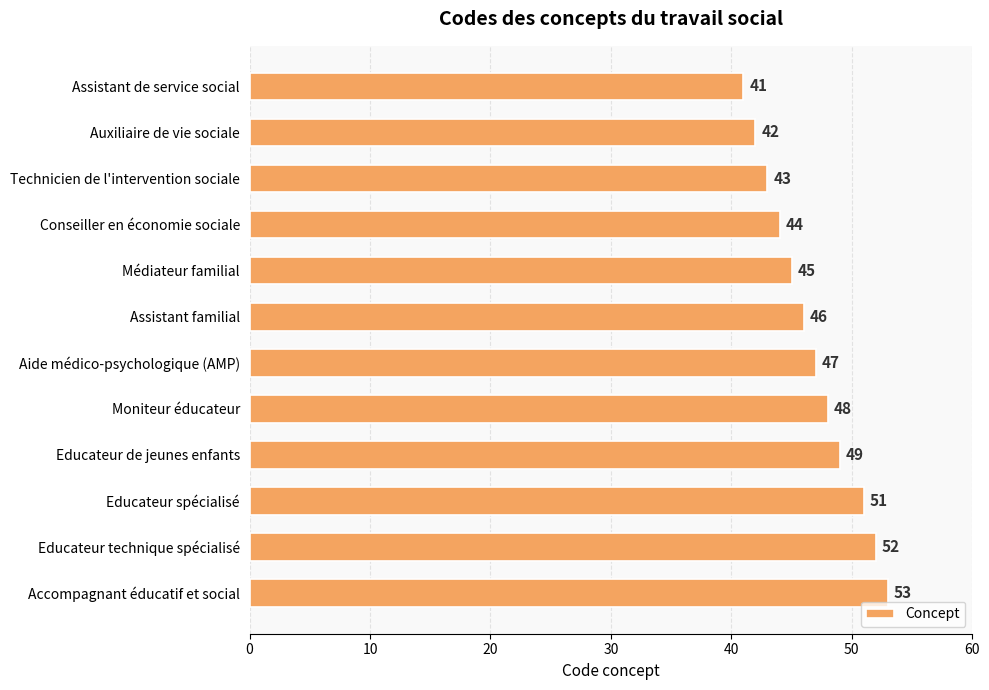

What is the label of the 10th bar from the bottom?

Technicien de l'intervention sociale